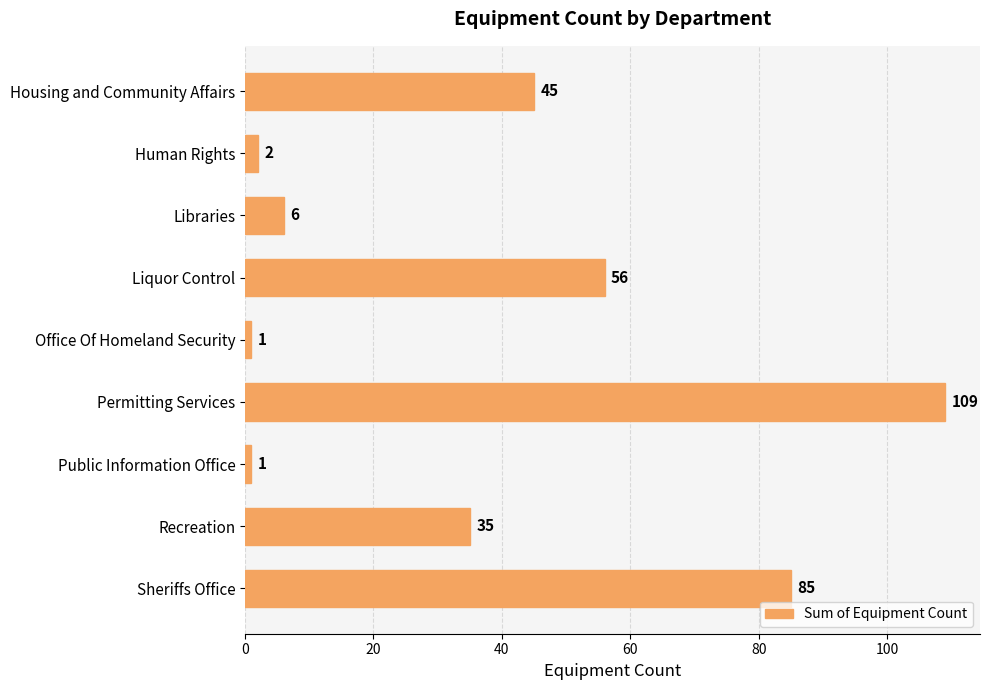

Does the chart contain stacked bars?

No